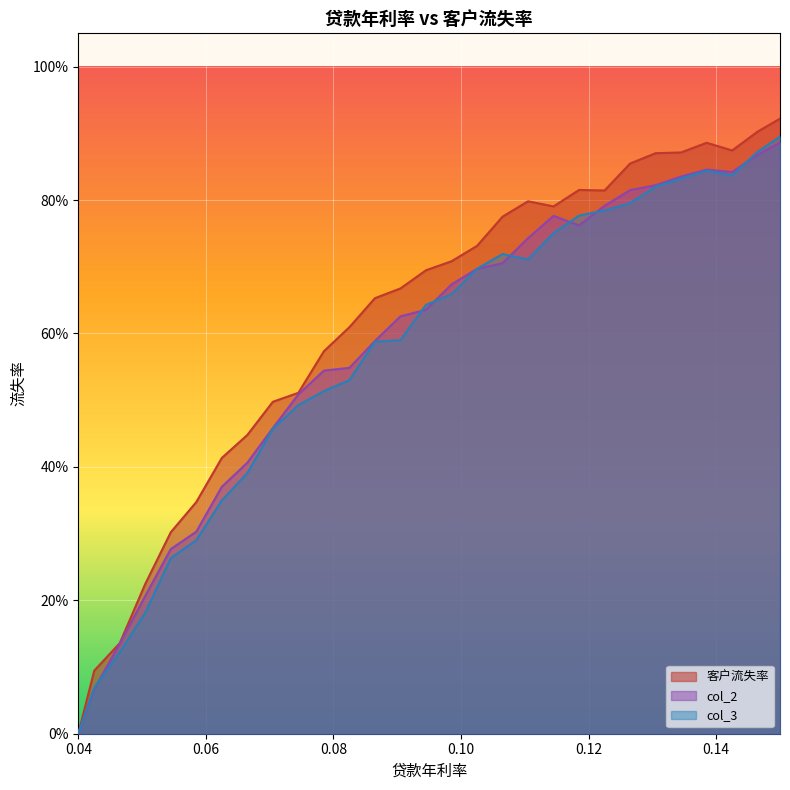

What is the label of the 17th point from the right?

0.0865